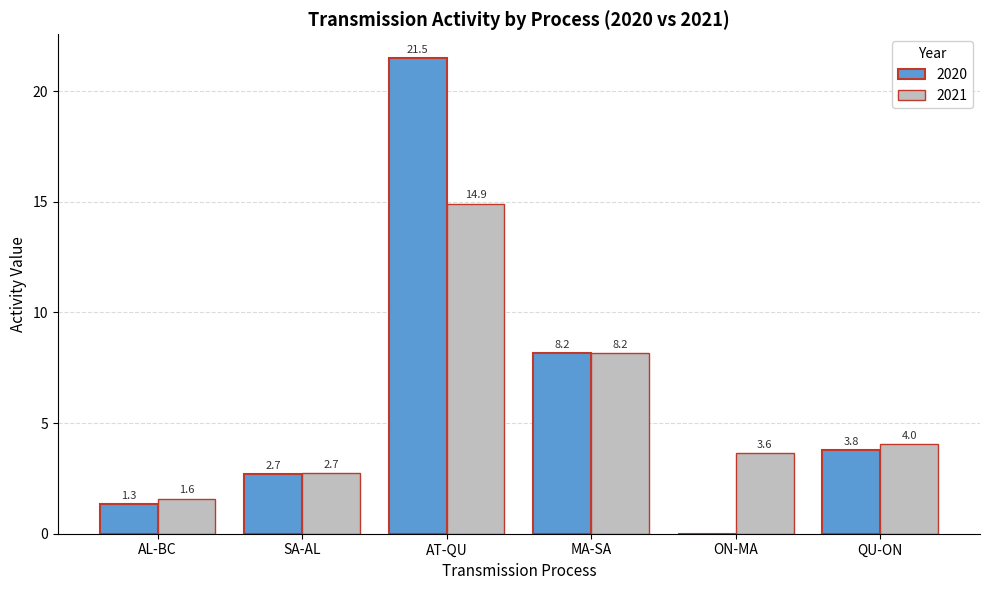

Which series changed the most between AL-BC and ON-MA?

2021